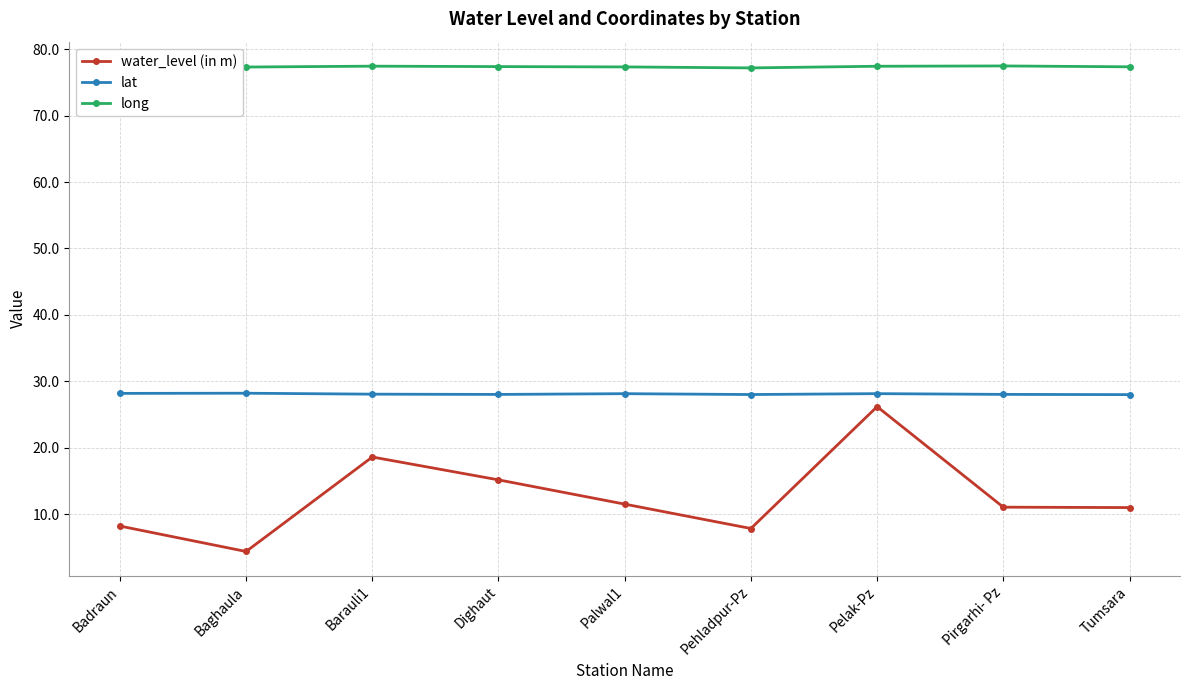

What is the sum of all water_level (in m) values?

114.1